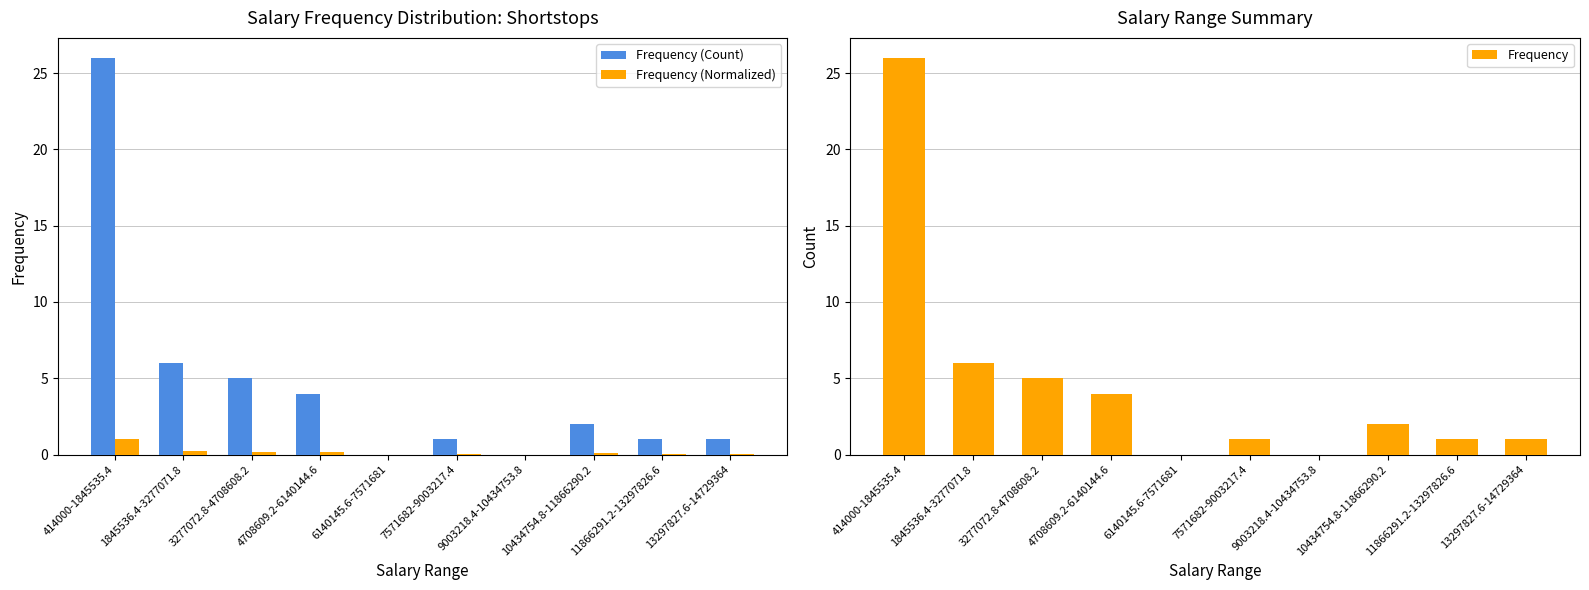

Rank the series by their maximum value, from lowest to highest.

Frequency (Normalized), Frequency (Count), Frequency